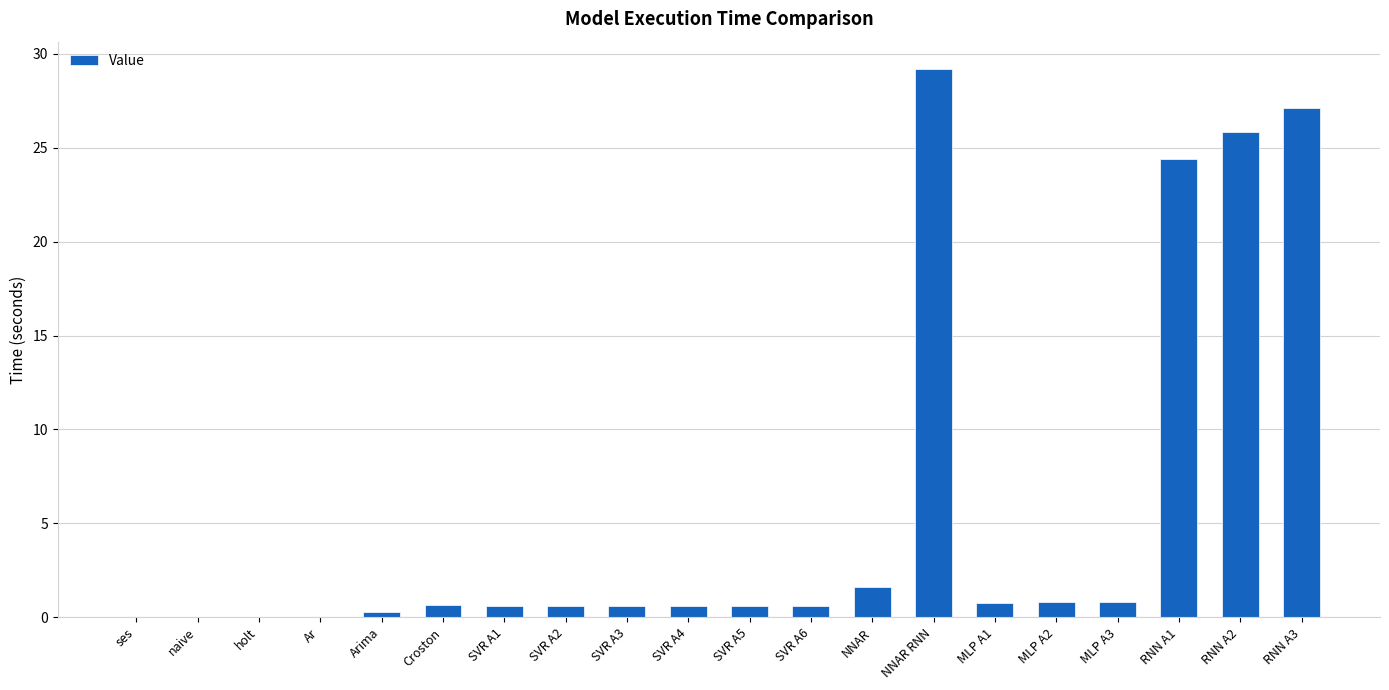

How many categories are shown in the chart?

20